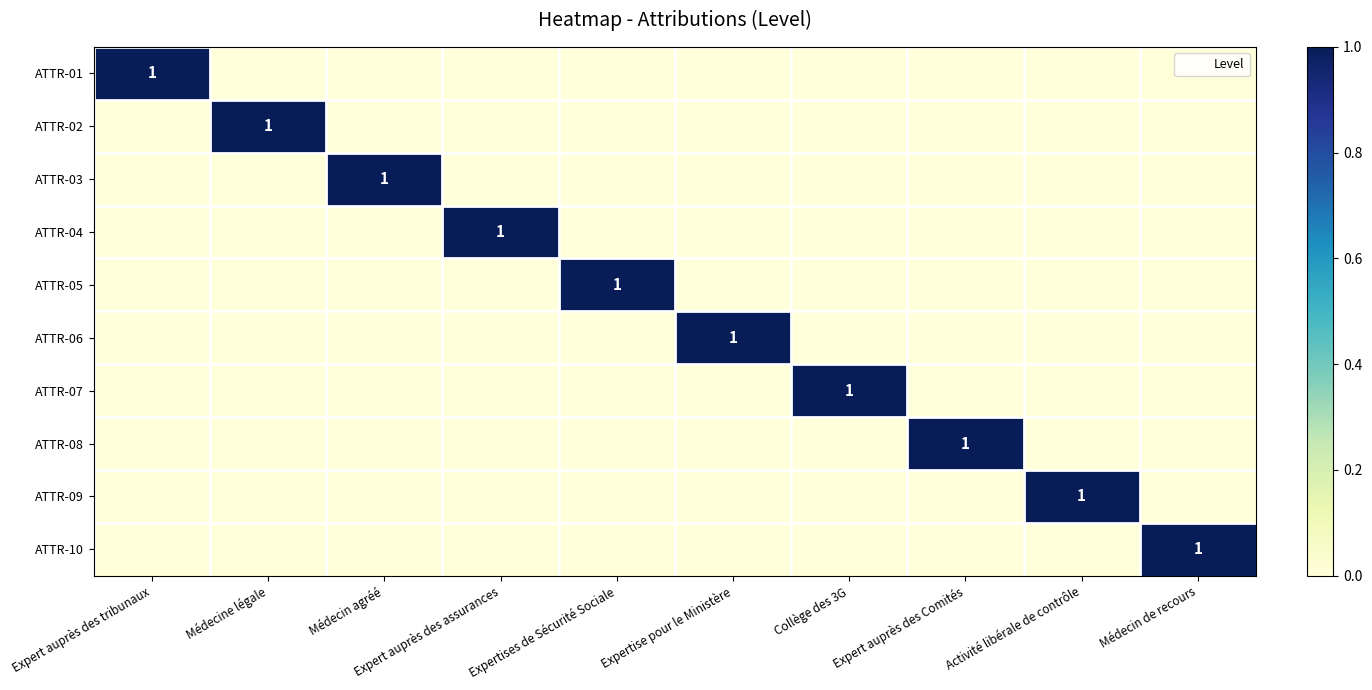

What is the sum of all ATTR-09 values?

1